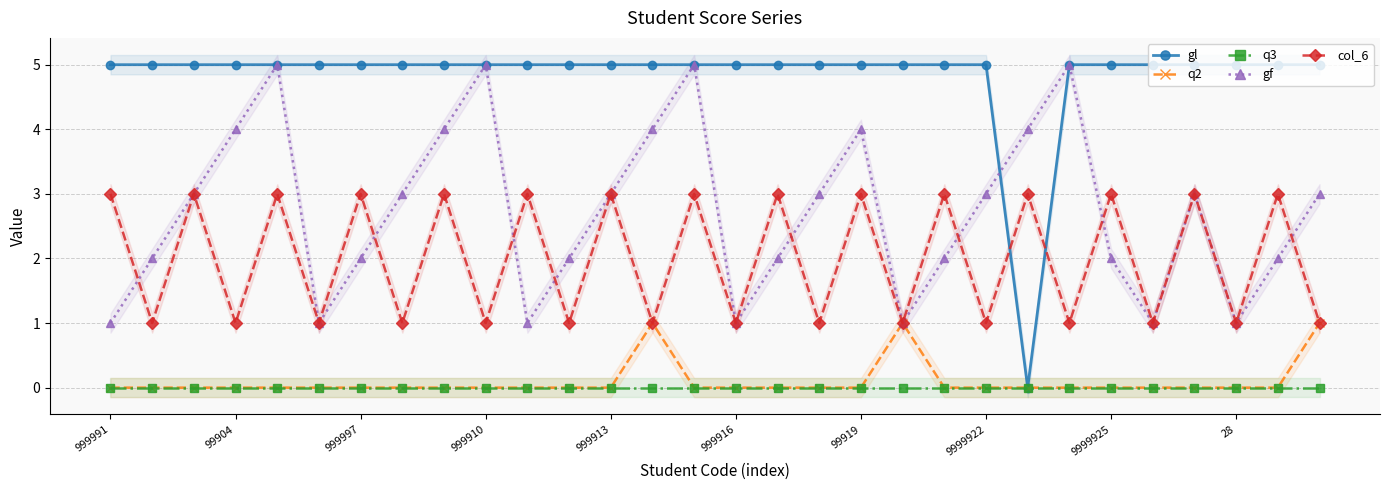

Reading left to right, extract all data points from this chart.

gl: 5	5	5	5	5	5	5	5	5	5	5	5	5	5	5	5	5	5	5	5	5	5	0	5	5	5	5	5	5	5
q2: 0	0	0	0	0	0	0	0	0	0	0	0	0	1	0	0	0	0	0	1	0	0	0	0	0	0	0	0	0	1
q3: 0	0	0	0	0	0	0	0	0	0	0	0	0	0	0	0	0	0	0	0	0	0	0	0	0	0	0	0	0	0
gf: 1	2	3	4	5	1	2	3	4	5	1	2	3	4	5	1	2	3	4	1	2	3	4	5	2	1	3	1	2	3
col_6: 3	1	3	1	3	1	3	1	3	1	3	1	3	1	3	1	3	1	3	1	3	1	3	1	3	1	3	1	3	1